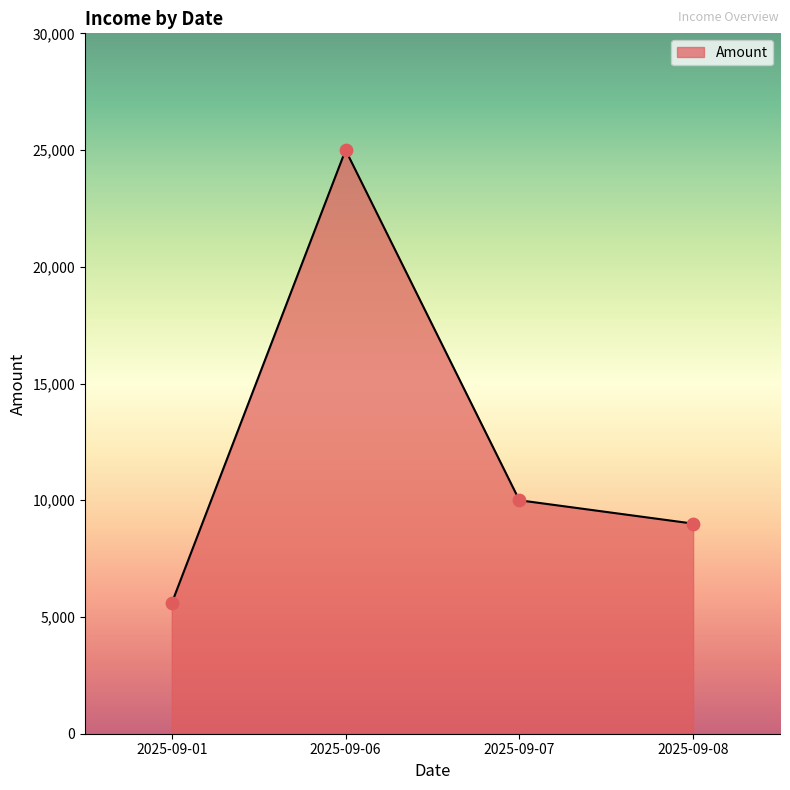

Approximately how many times larger is the value at 2025-09-07 compared to 2025-09-08?

1.1